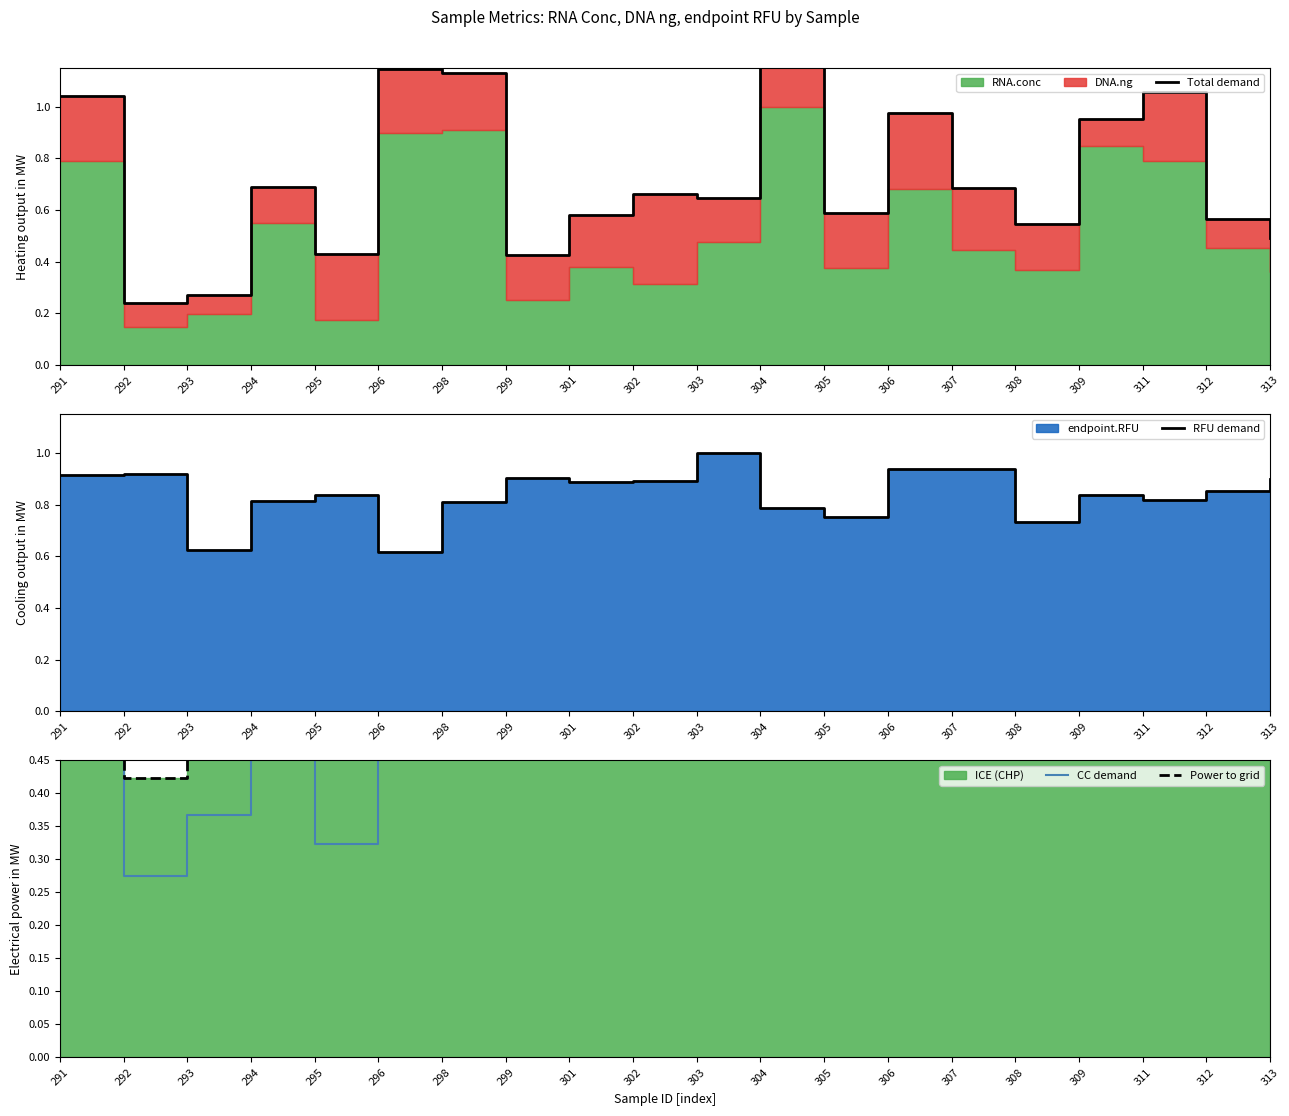

In CC demand, how many points are lower than both neighbors (excluding endpoints)?

4